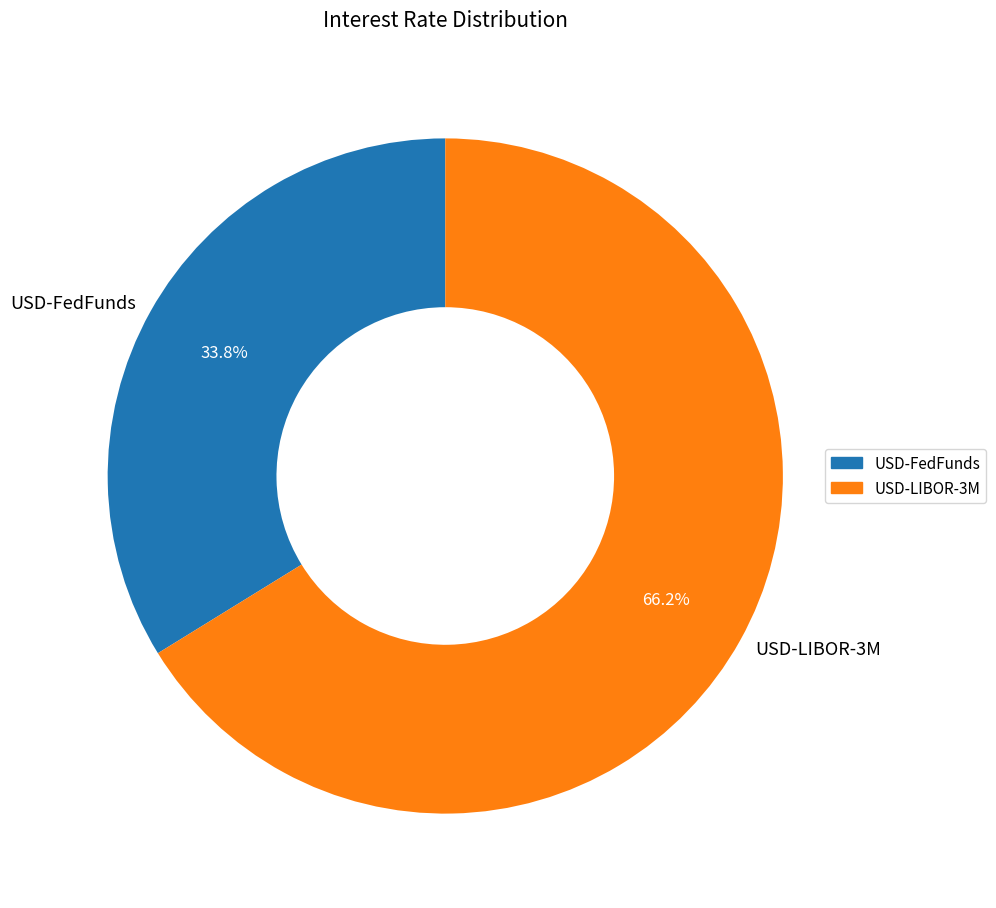

What portion of the pie excludes USD-FedFunds?

66.2%